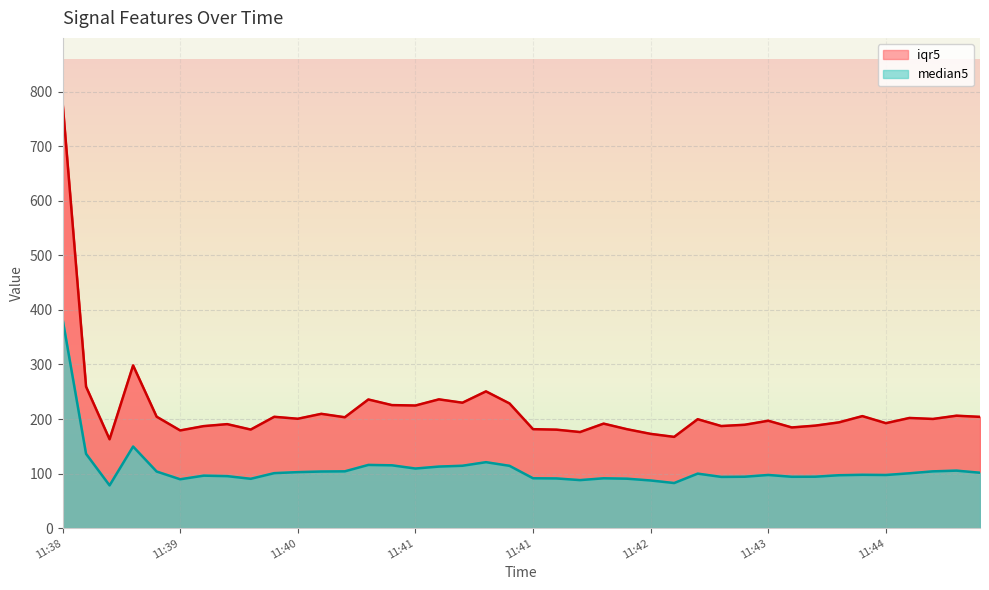

What is the difference between the highest and lowest values at 11:40?

97.8